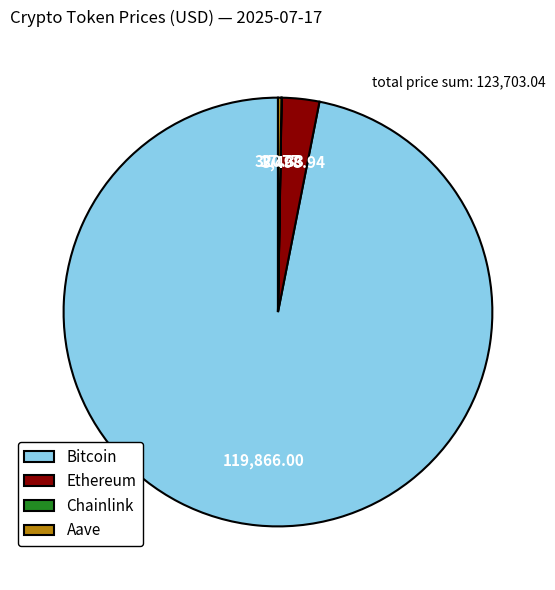

Is there any slice that represents more than half of the pie?

Yes